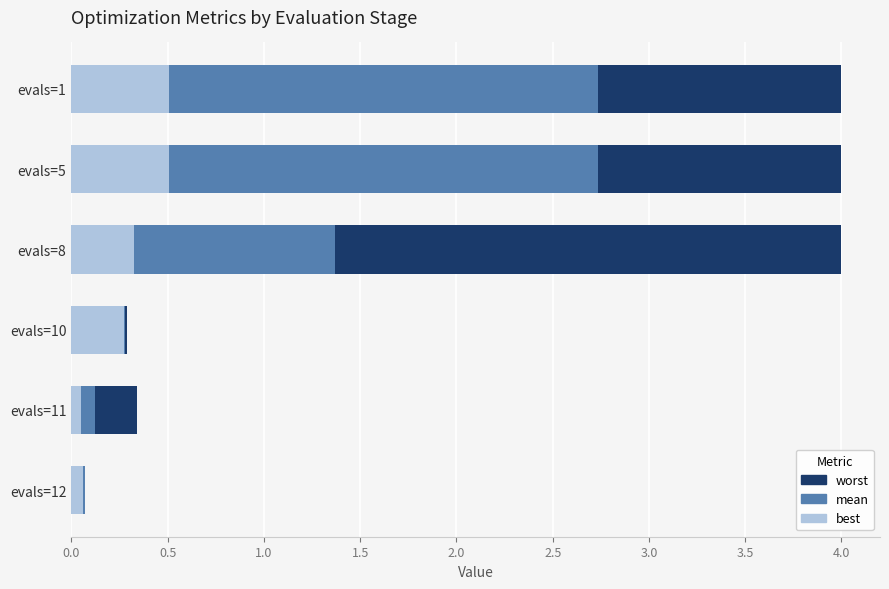

Is the value of mean at 1.5 greater than the value of worst at 2.0?

No